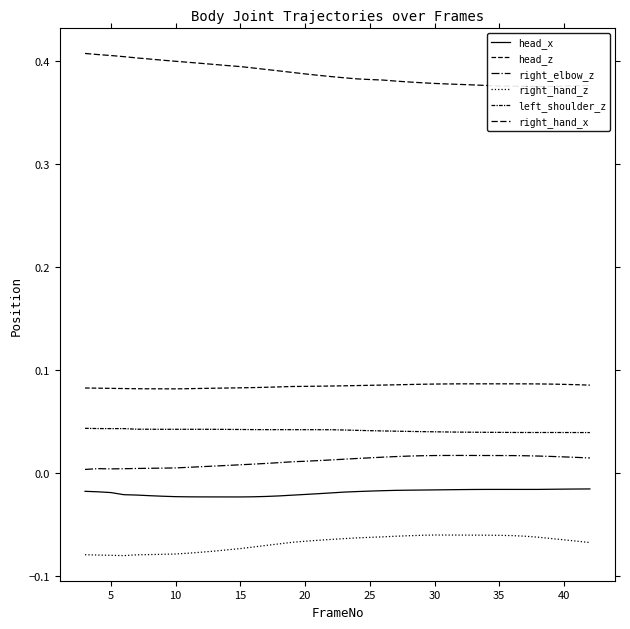

How many lines are shown in the chart?

6